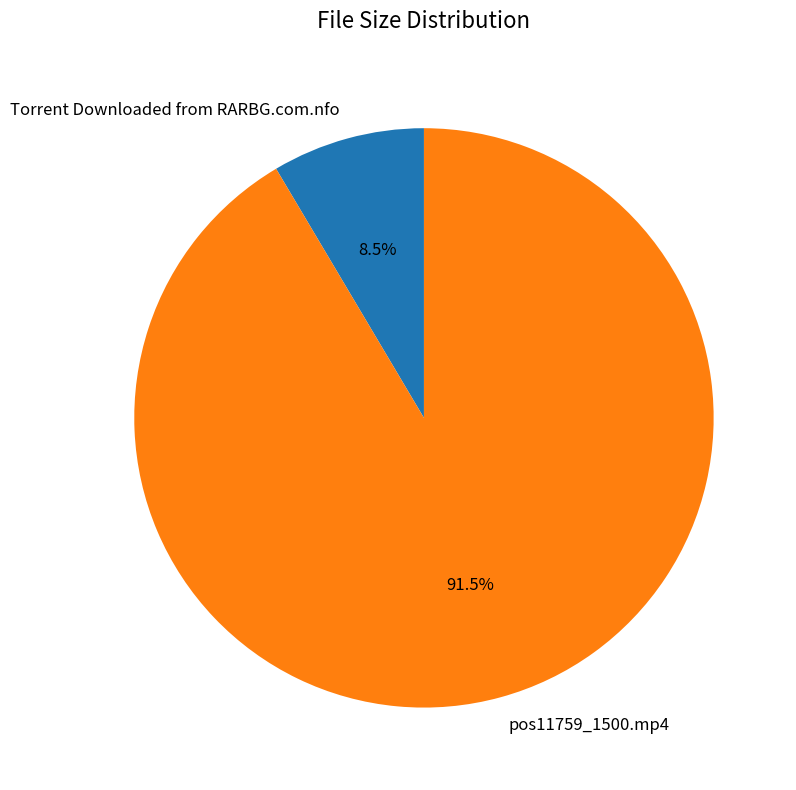

How many segments does this pie chart have?

2